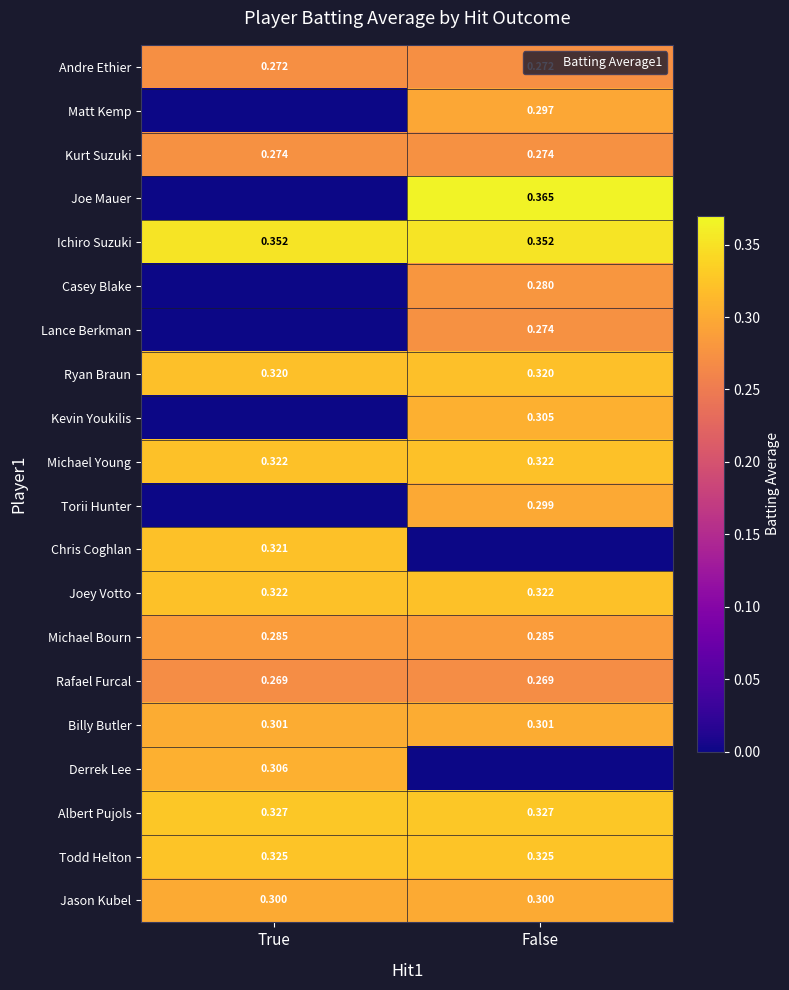

Rank the series at False from highest to lowest value.

Joe Mauer, Ichiro Suzuki, Albert Pujols, Todd Helton, Michael Young, Joey Votto, Ryan Braun, Kevin Youkilis, Billy Butler, Jason Kubel, Torii Hunter, Matt Kemp, Michael Bourn, Casey Blake, Kurt Suzuki, Lance Berkman, Andre Ethier, Rafael Furcal, Chris Coghlan, Derrek Lee